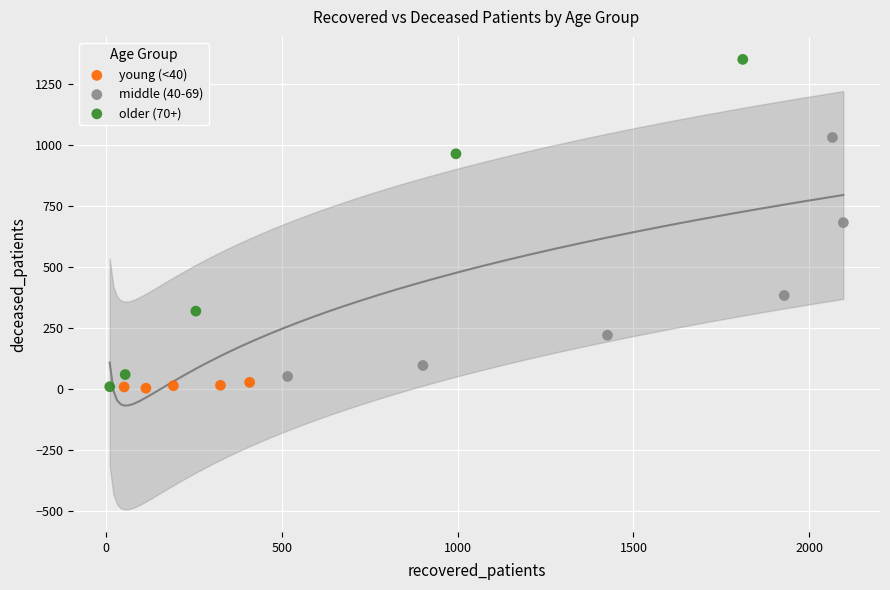

Which series reaches the maximum Y coordinate?

older (70+)